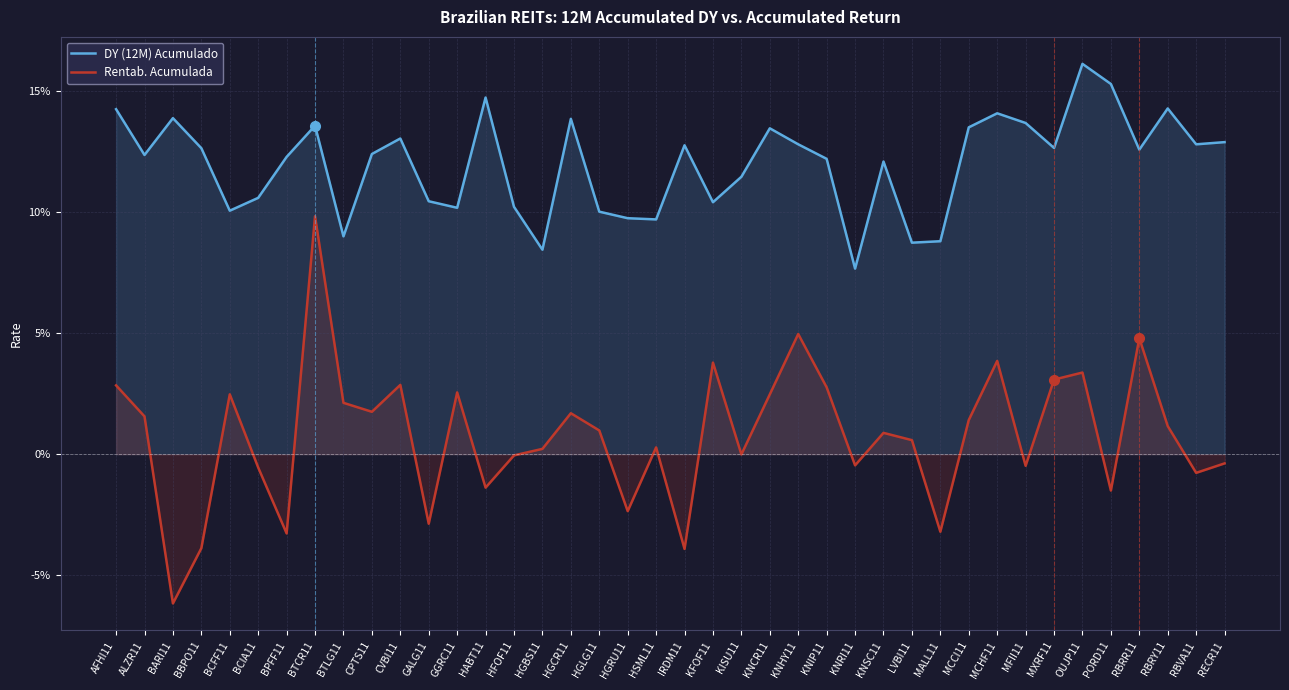

What are all the series names shown in the legend?

DY (12M) Acumulado, Rentab. Acumulada